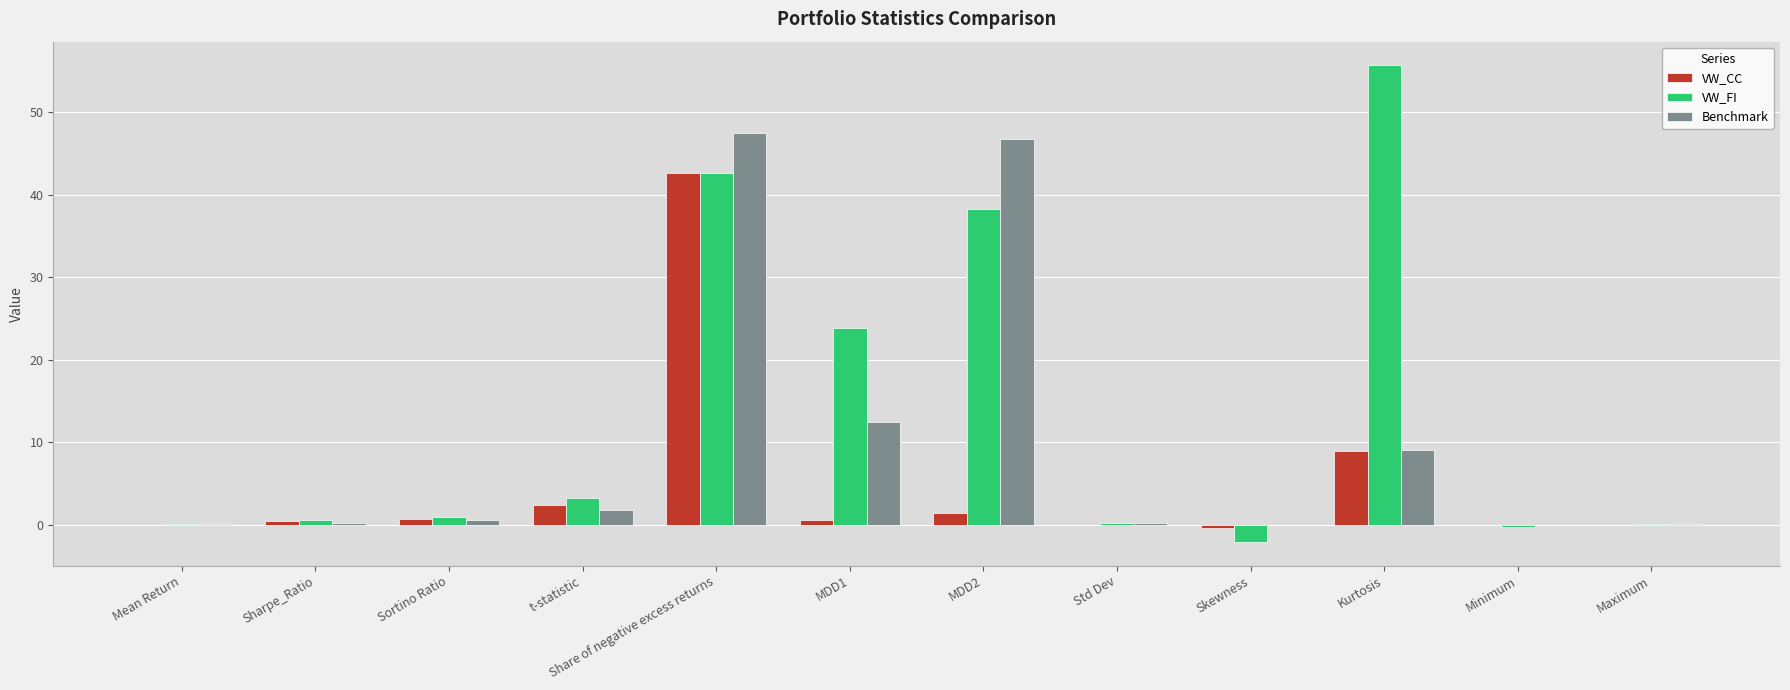

Which series has the largest total across all categories?

VW_FI